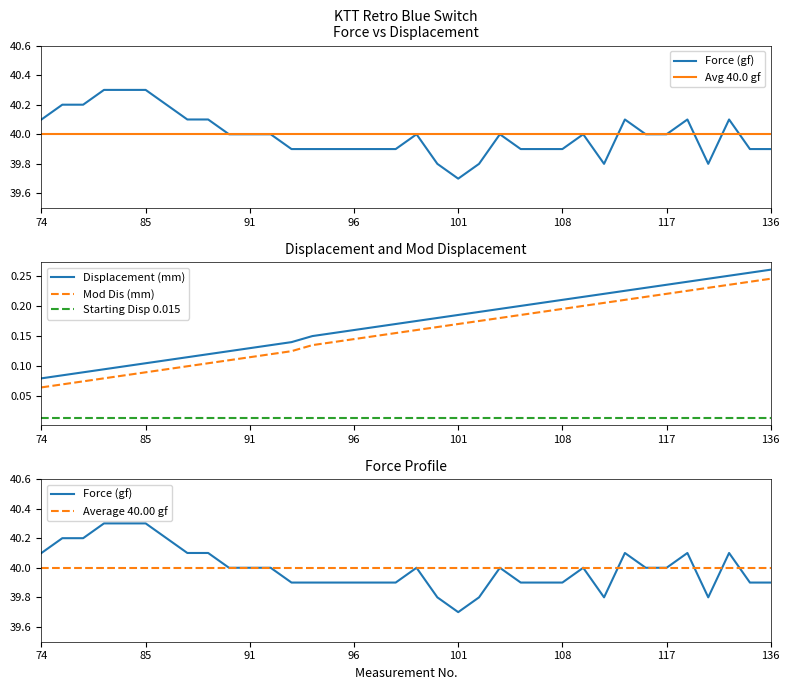

Which series has the largest total across all categories?

Force (gf)